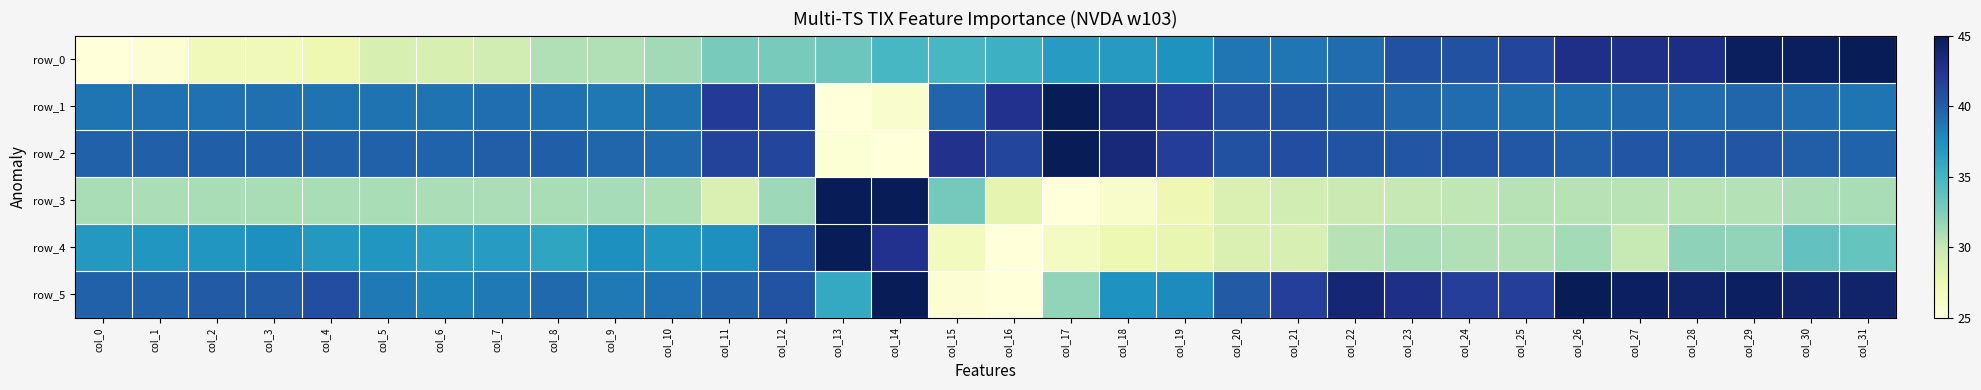

Which category has the lowest value in the row_1 series?

col_13